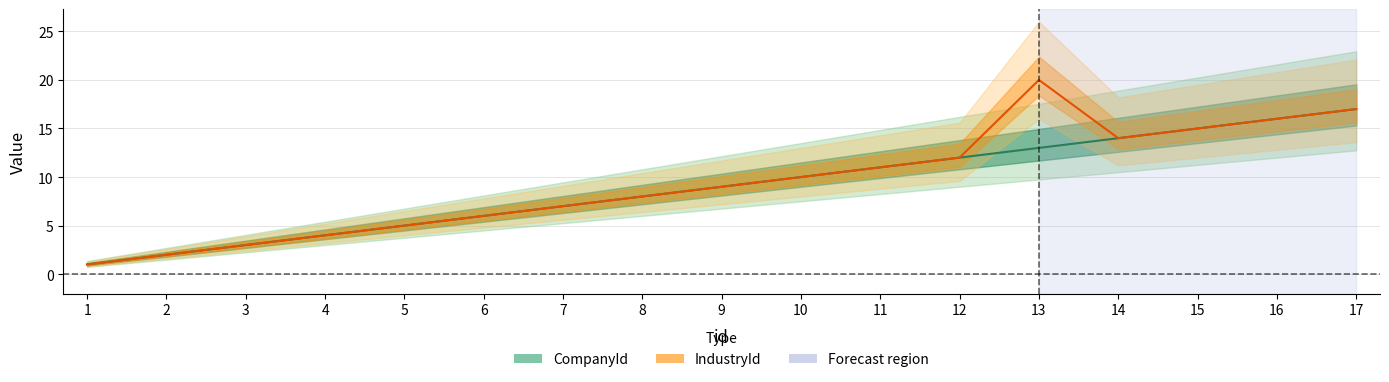

Does the chart display data point markers on the line(s)?

No